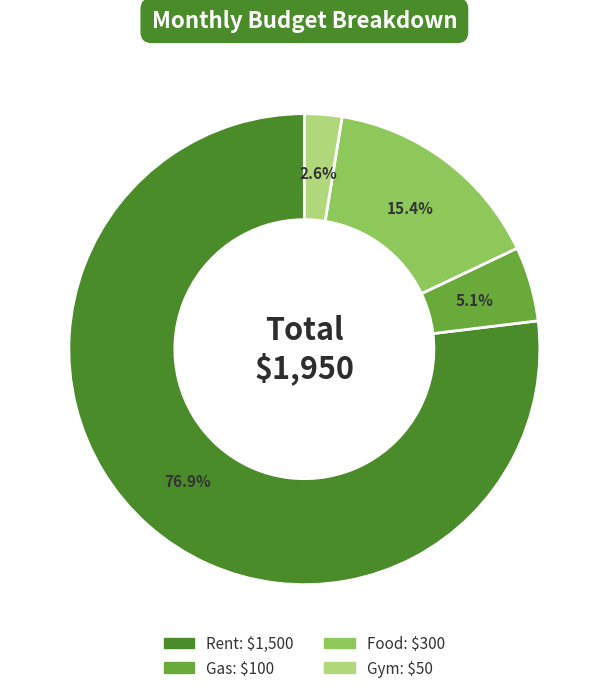

Is it true that Rent is 77% of the pie?

True